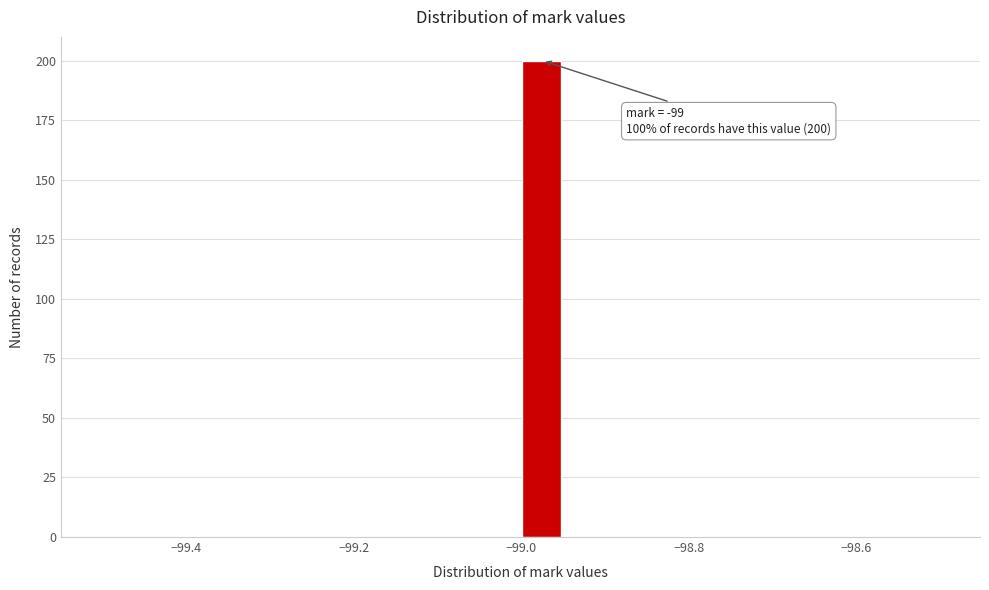

Read against the x-axis, roughly where is the centre of the tallest bar?

-98.98